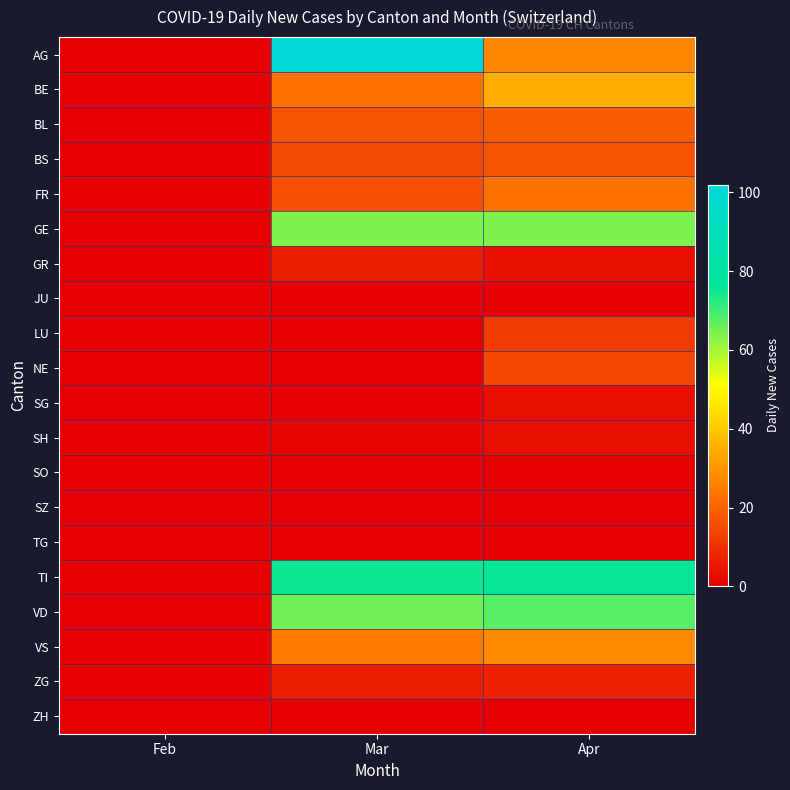

At how many categories does at least one series exceed 40?

2